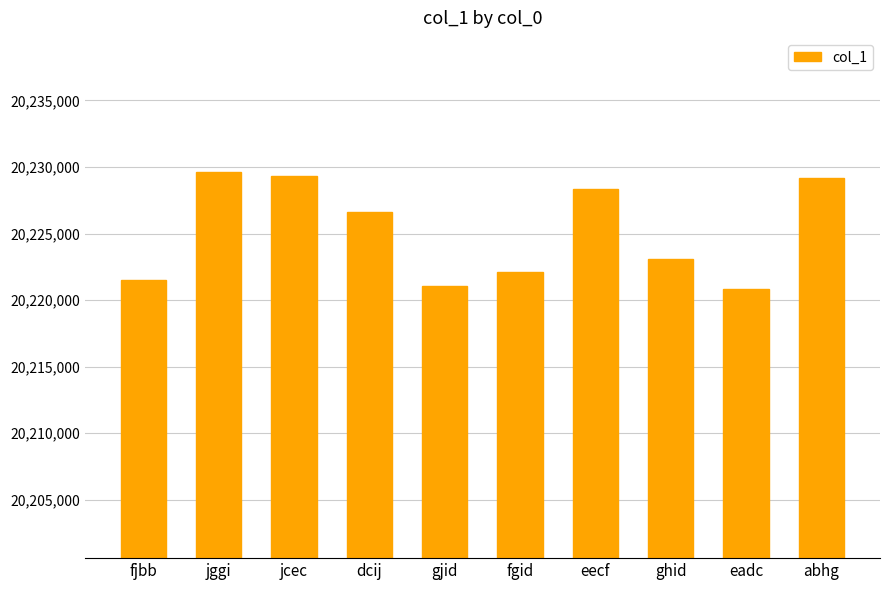

What is the change in value from fjbb to dcij?

+5118